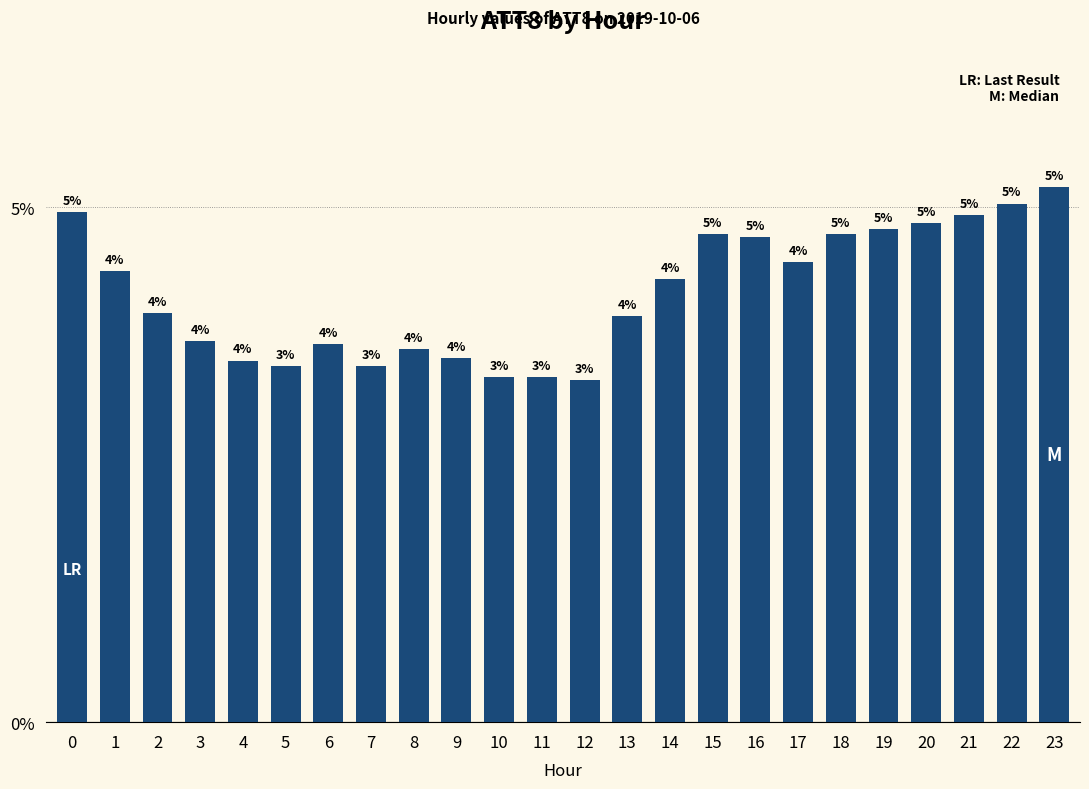

What is the difference between the values at 18 and 3?

1.0